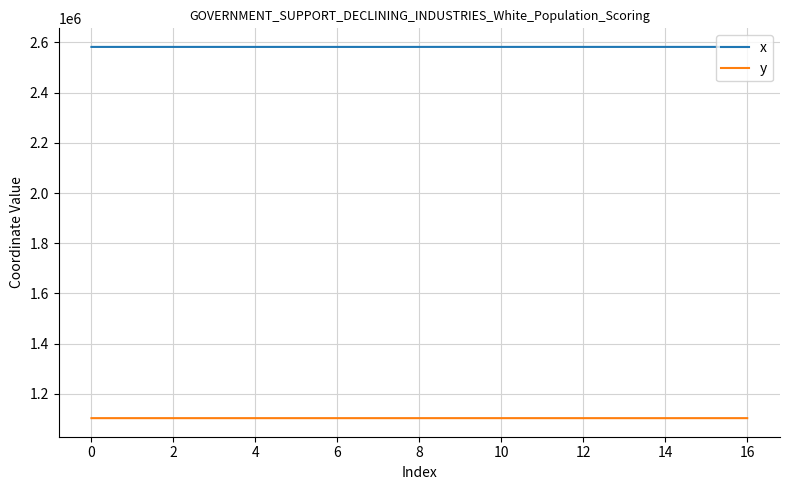

True or false: y and x cross at least once.

False